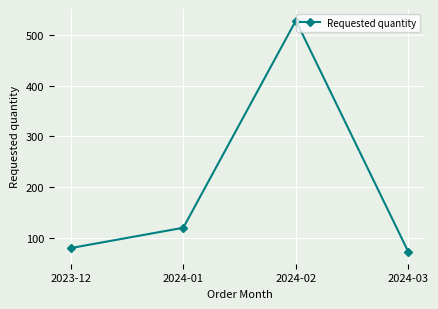

List the labels in order of value, smallest first.

2024-03, 2023-12, 2024-01, 2024-02